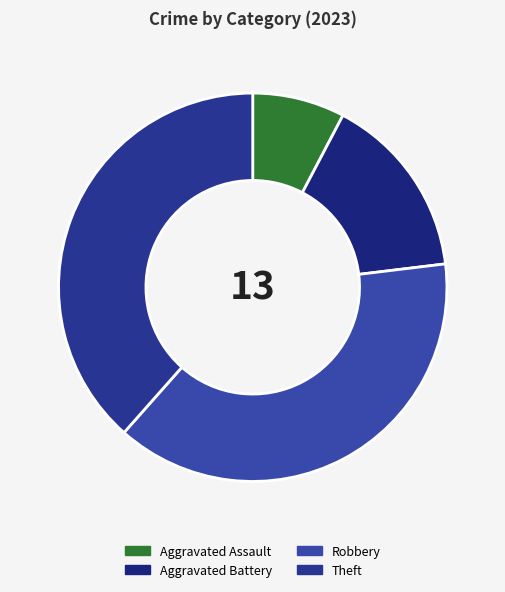

Does Aggravated Assault represent more than half of the total?

No